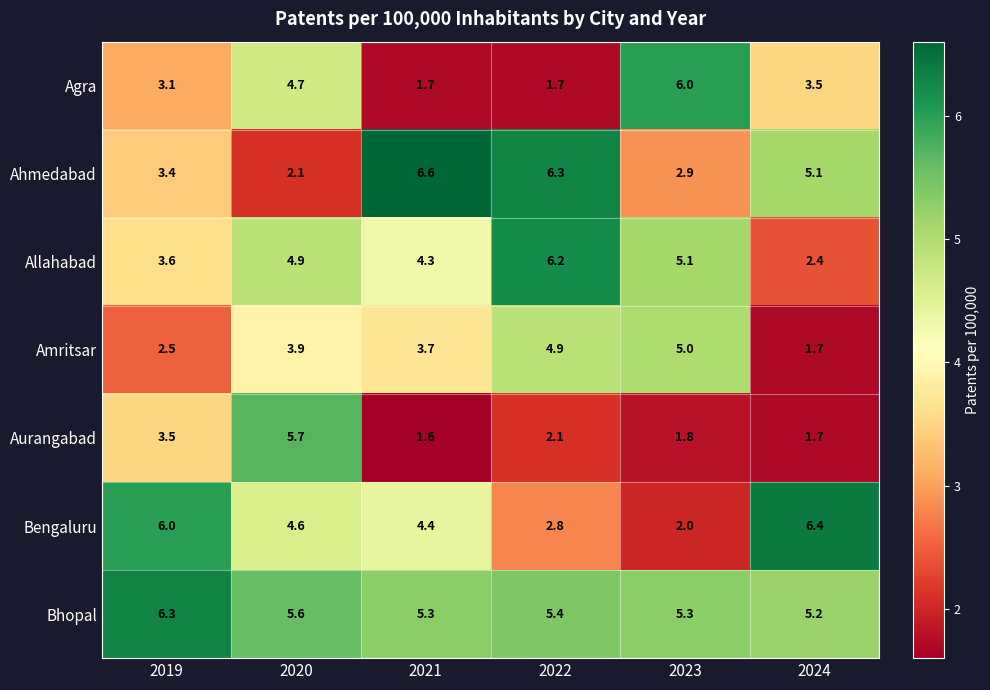

Is it true that Ahmedabad equals 3.3 at 2024?

False